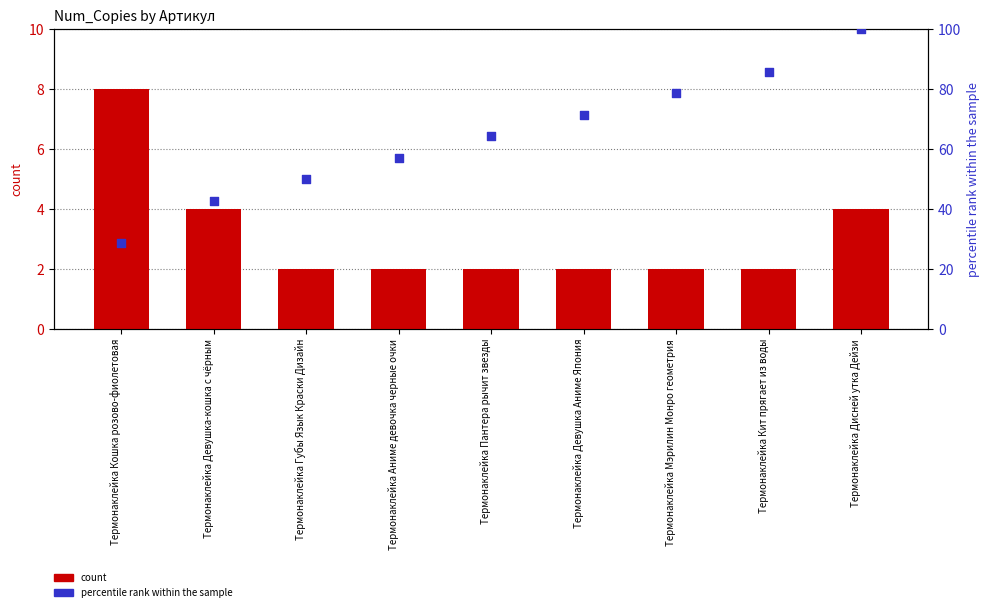

At how many categories does at least one series exceed 19?

9